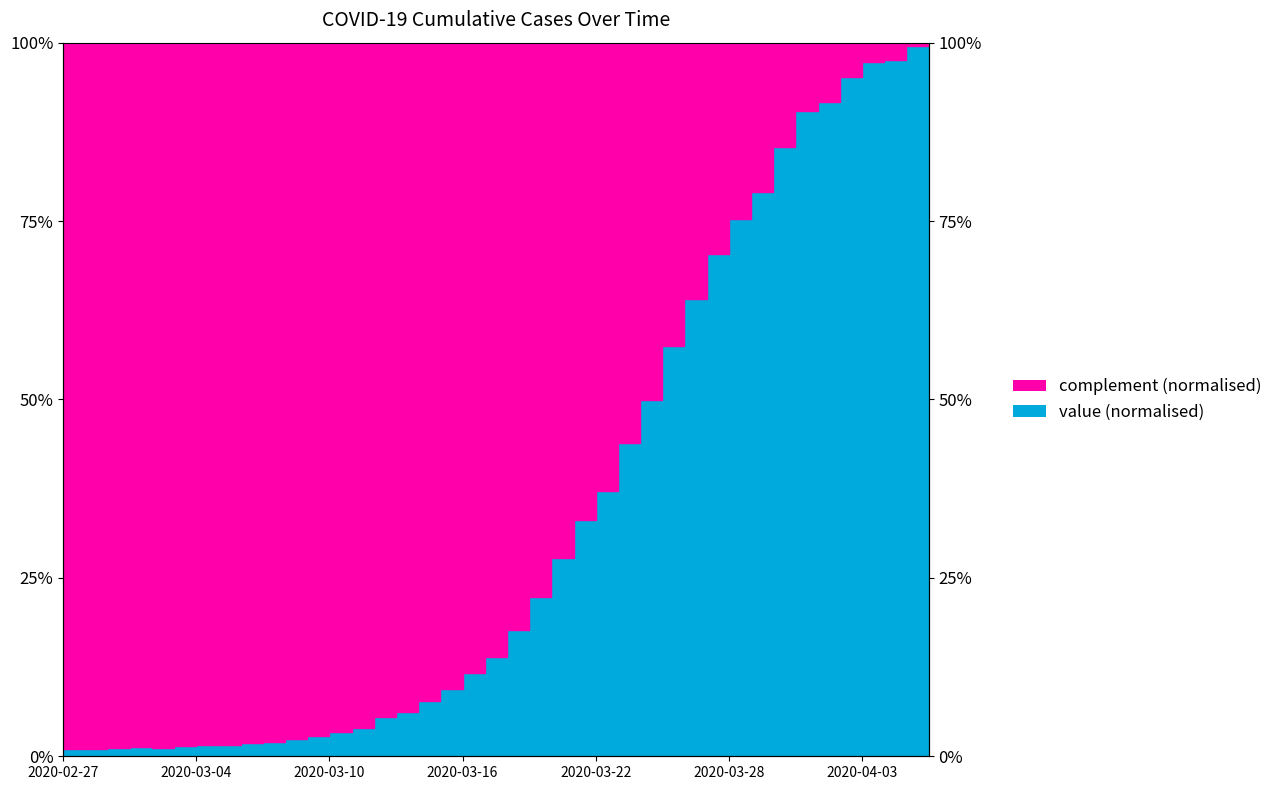

Rank the categories by value from highest to lowest.

2020-04-06, 2020-04-05, 2020-04-04, 2020-04-03, 2020-04-02, 2020-04-01, 2020-03-31, 2020-03-30, 2020-03-29, 2020-03-28, 2020-03-27, 2020-03-26, 2020-03-25, 2020-03-24, 2020-03-23, 2020-03-22, 2020-03-21, 2020-03-20, 2020-03-19, 2020-03-18, 2020-03-17, 2020-03-16, 2020-03-15, 2020-03-14, 2020-03-13, 2020-03-12, 2020-03-11, 2020-03-10, 2020-03-09, 2020-03-08, 2020-03-07, 2020-03-06, 2020-03-04, 2020-03-05, 2020-03-03, 2020-03-01, 2020-03-02, 2020-02-29, 2020-02-28, 2020-02-27